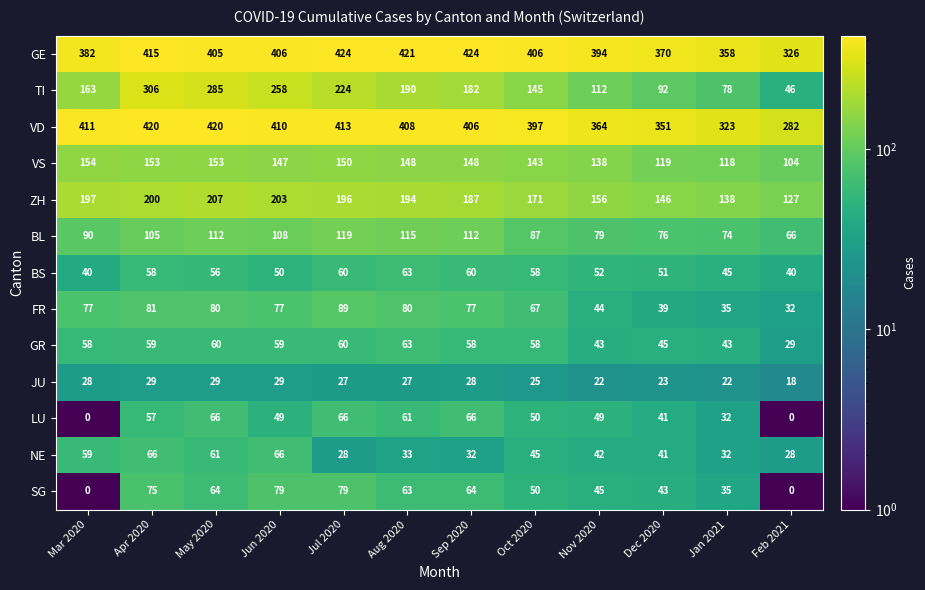

What is the difference between the second highest and minimum values in the SG series?

79